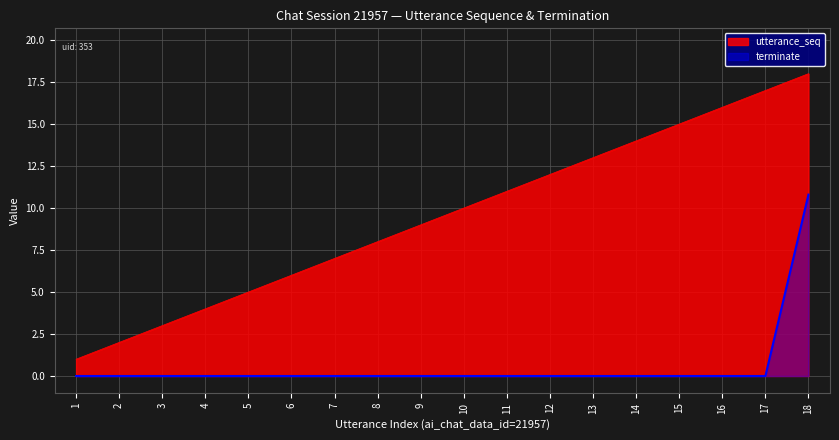

Which series has the widest spread of values?

utterance_seq